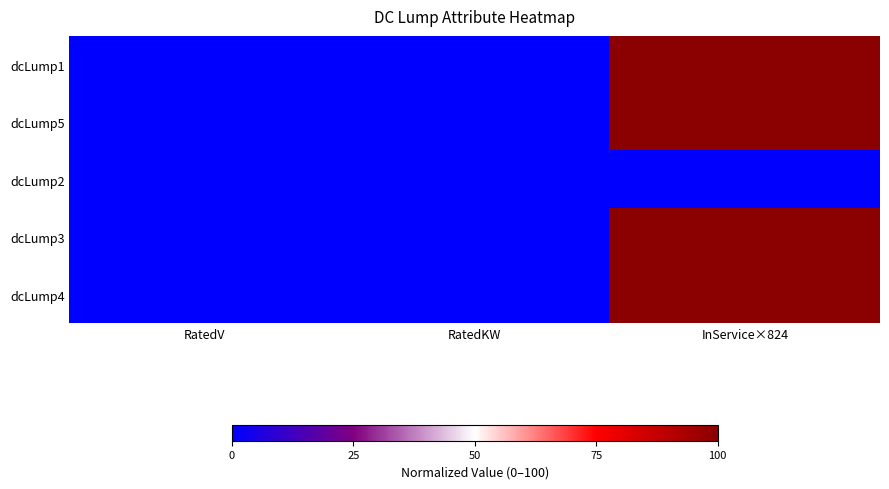

What is the greatest value displayed?

100